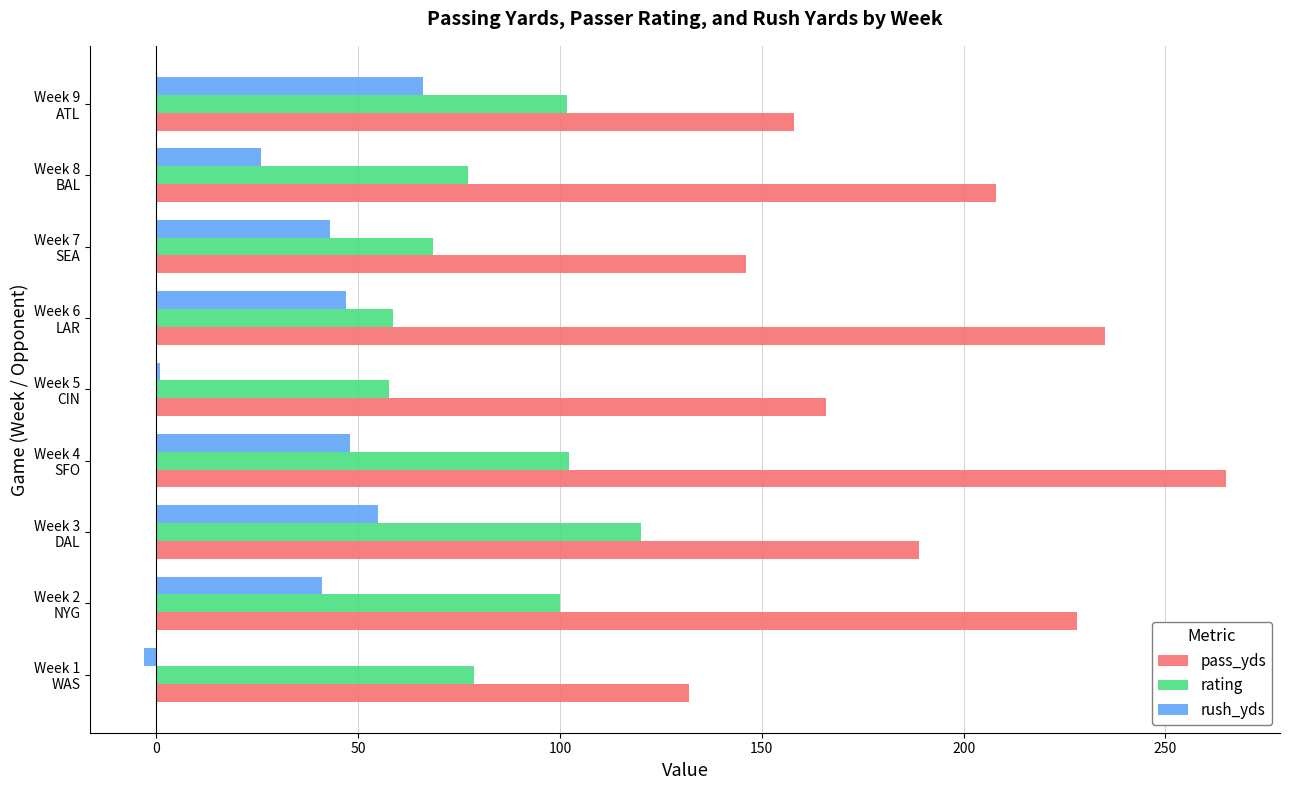

What is the average value of the pass_yds series?

191.9